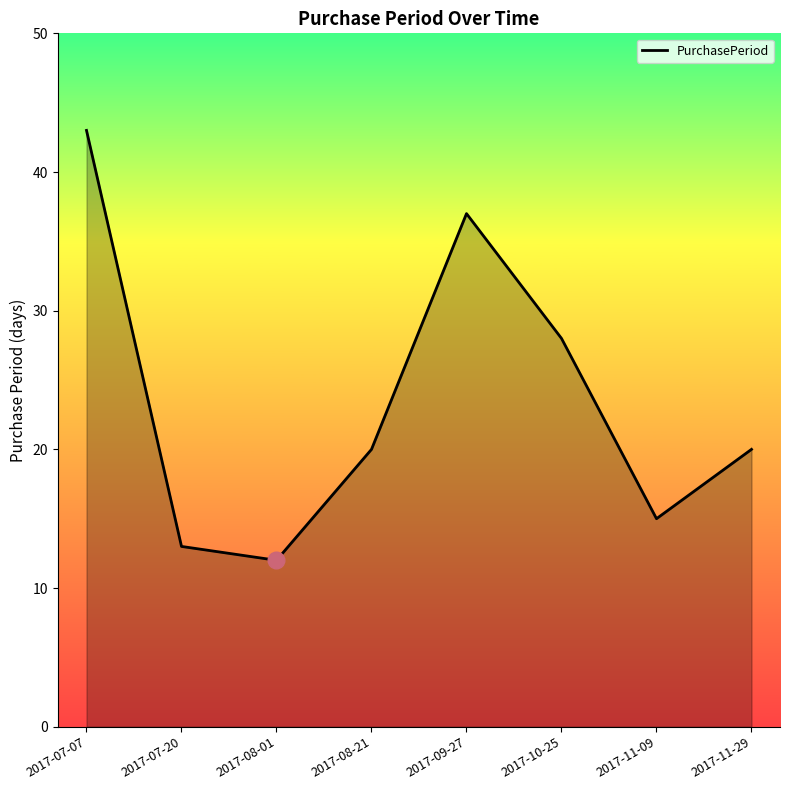

What is the minimum value shown in the chart?

12